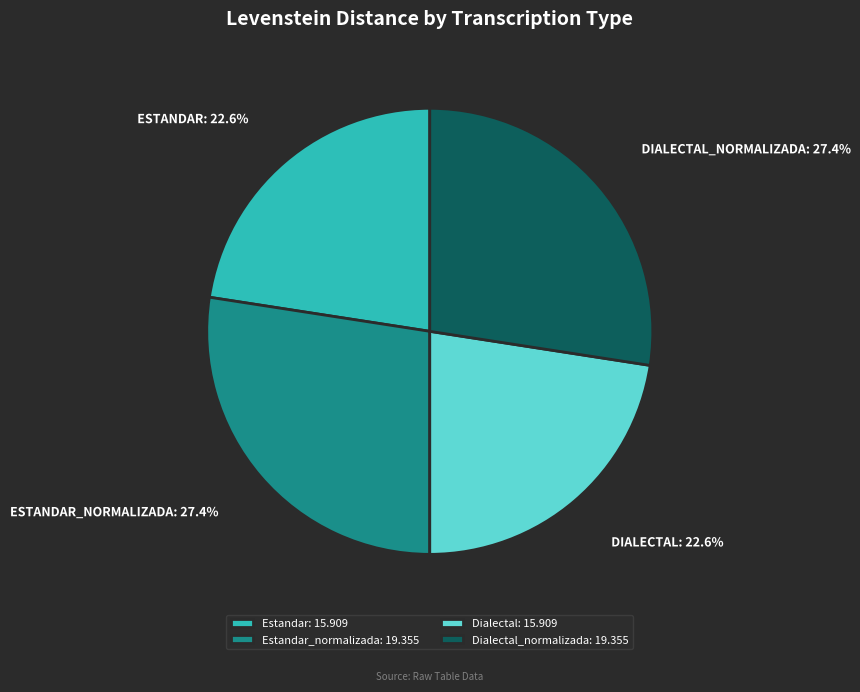

What is the total percentage of Dialectal: 15.909 and Dialectal_normalizada: 19.355?

50.0%